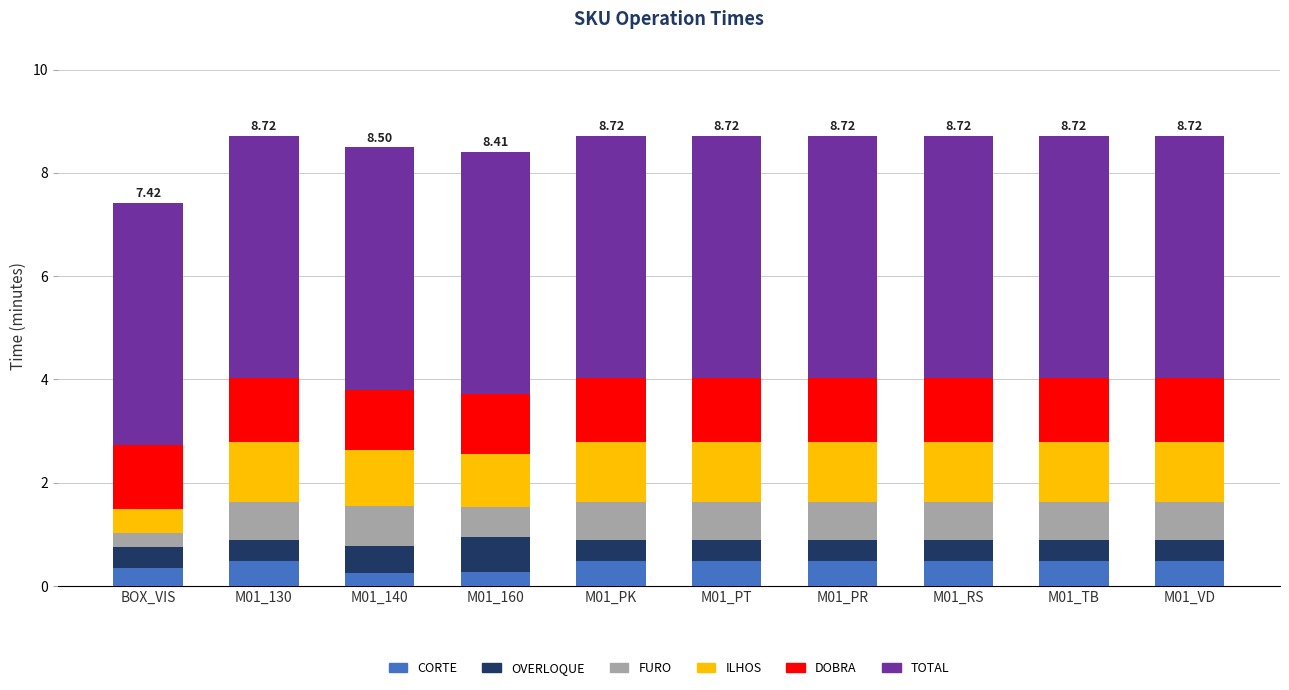

What is the total value across all series at BOX_VIS?

7.4